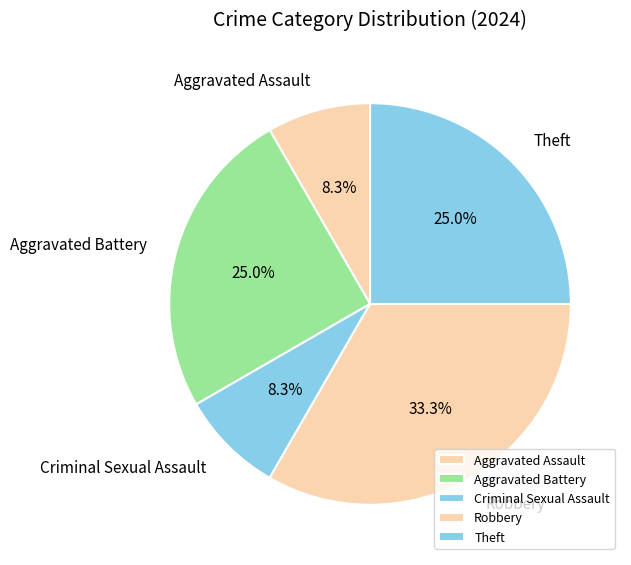

Between Robbery and Theft, which is larger?

Robbery